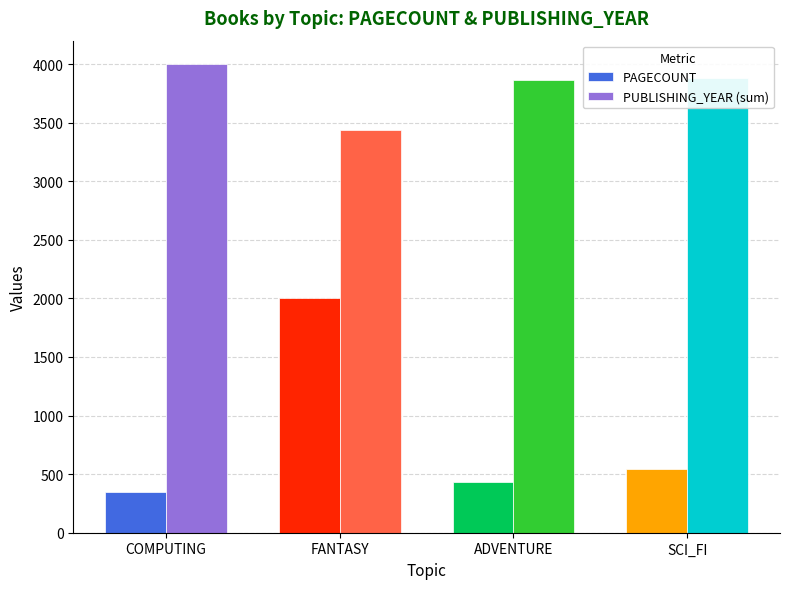

At which label does PAGECOUNT first exceed 540?

FANTASY